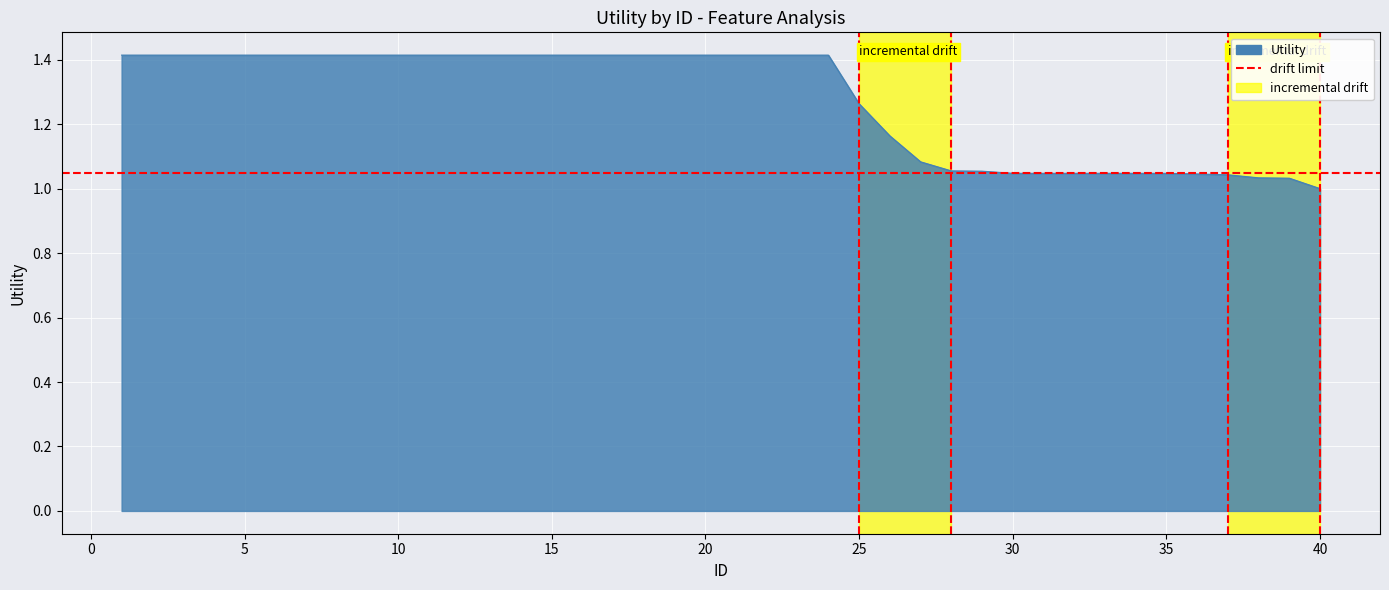

Reading right to left, what are all the values shown in this chart?

40=1.0	39=1.0	38=1.0	37=1.0	36=1.0	35=1.0	34=1.0	33=1.0	32=1.0	31=1.0	30=1.0	29=1.1	28=1.1	27=1.1	26=1.2	25=1.3	24=1.4	23=1.4	22=1.4	21=1.4	20=1.4	19=1.4	18=1.4	17=1.4	16=1.4	15=1.4	14=1.4	13=1.4	12=1.4	11=1.4	10=1.4	9=1.4	8=1.4	7=1.4	6=1.4	5=1.4	4=1.4	3=1.4	2=1.4	1=1.4